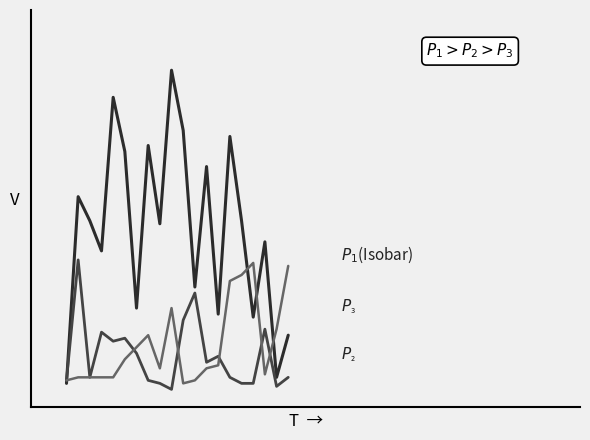

Does the chart display data point markers on the line(s)?

No